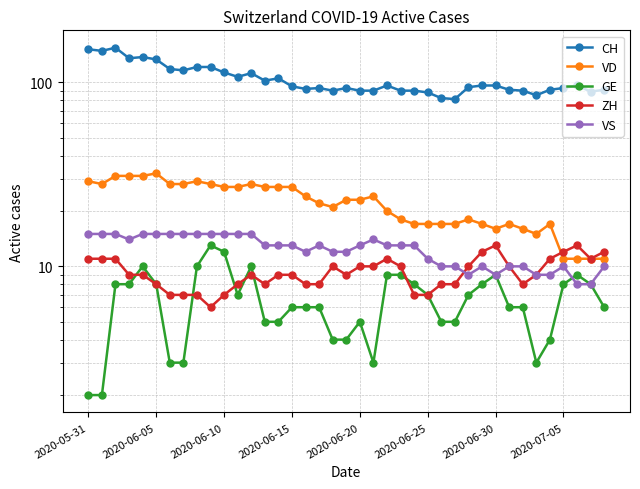

What are all the series names shown in the legend?

CH, VD, GE, ZH, VS